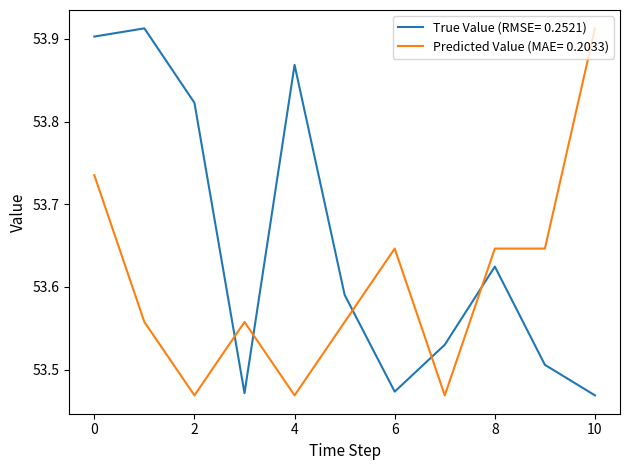

After their last crossing, which series has the higher values: Predicted Value (MAE= 0.2033) or True Value (RMSE= 0.2521)?

Predicted Value (MAE= 0.2033)